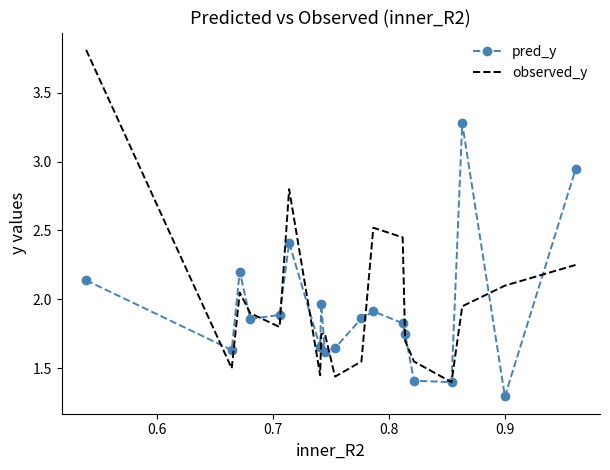

Which series has the largest range (max minus min)?

observed_y